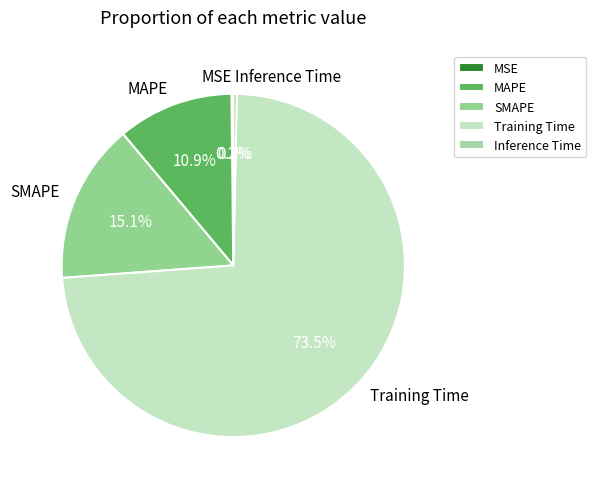

Between Training Time and Inference Time, which is larger?

Training Time